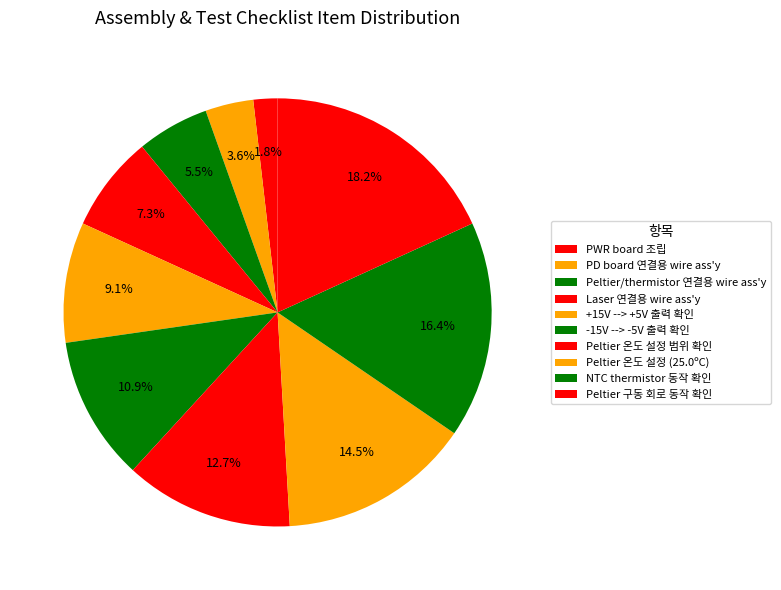

Count the number of slices in the pie.

10